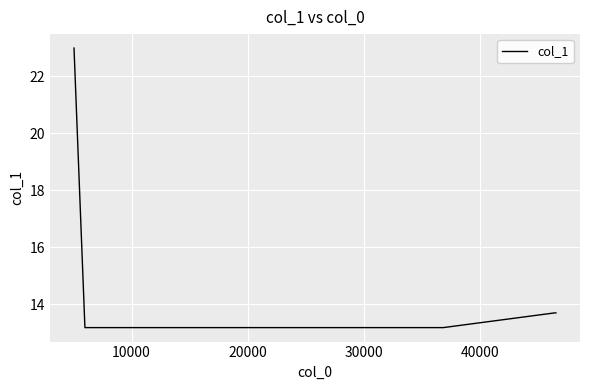

What is the difference between the second highest and second lowest values?

0.5